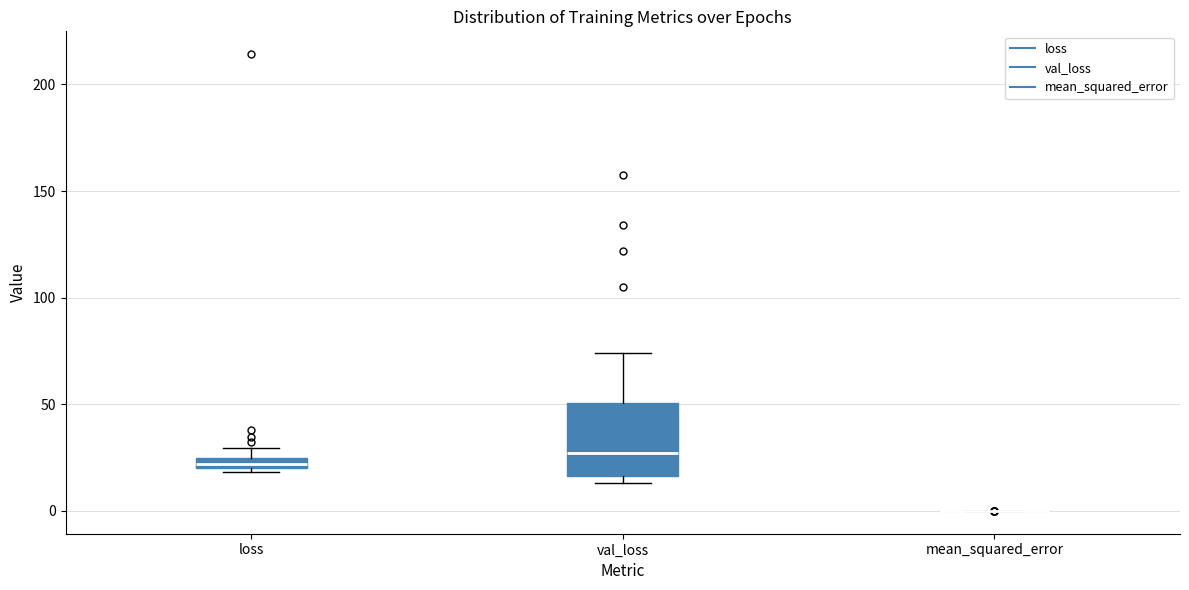

Comparing the boxes themselves (not the whiskers), which one is the tallest?

val_loss